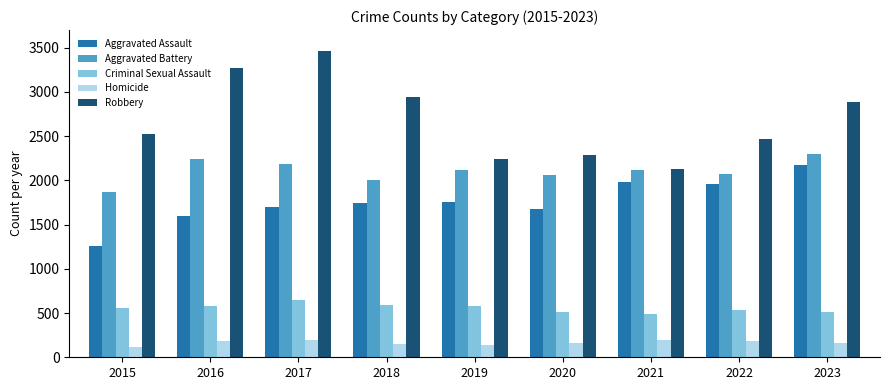

At which label does Homicide first exceed 164?

2016